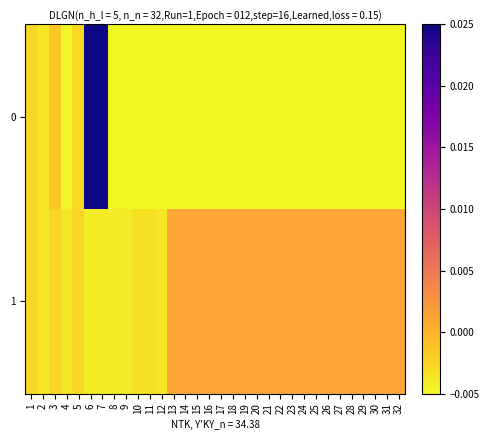

List the series in order of their overall mean, lowest first.

0, 1